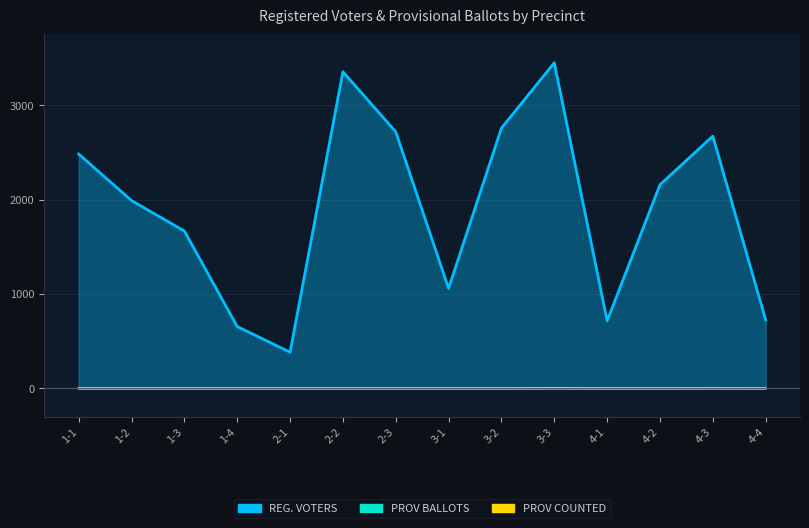

In PROV BALLOTS, how many points are higher than both neighbors (excluding endpoints)?

2